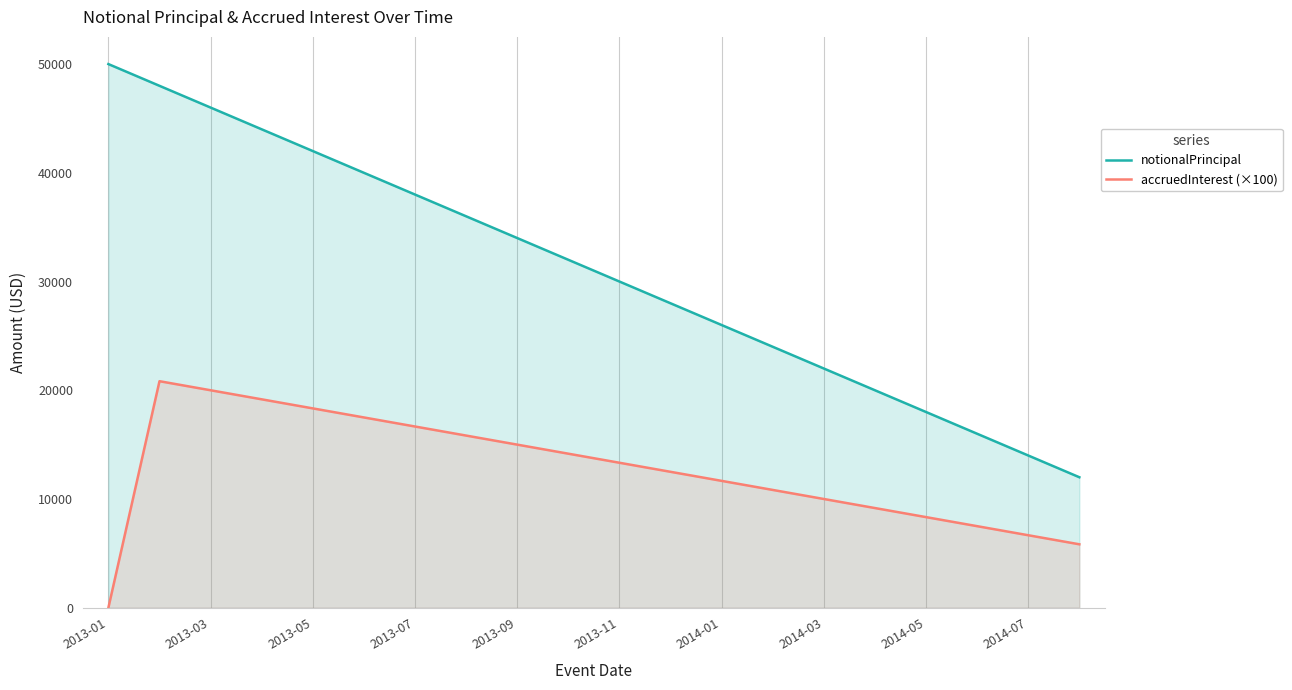

The value of notionalPrincipal at 2014-07 is 14000.0. True or false?

True